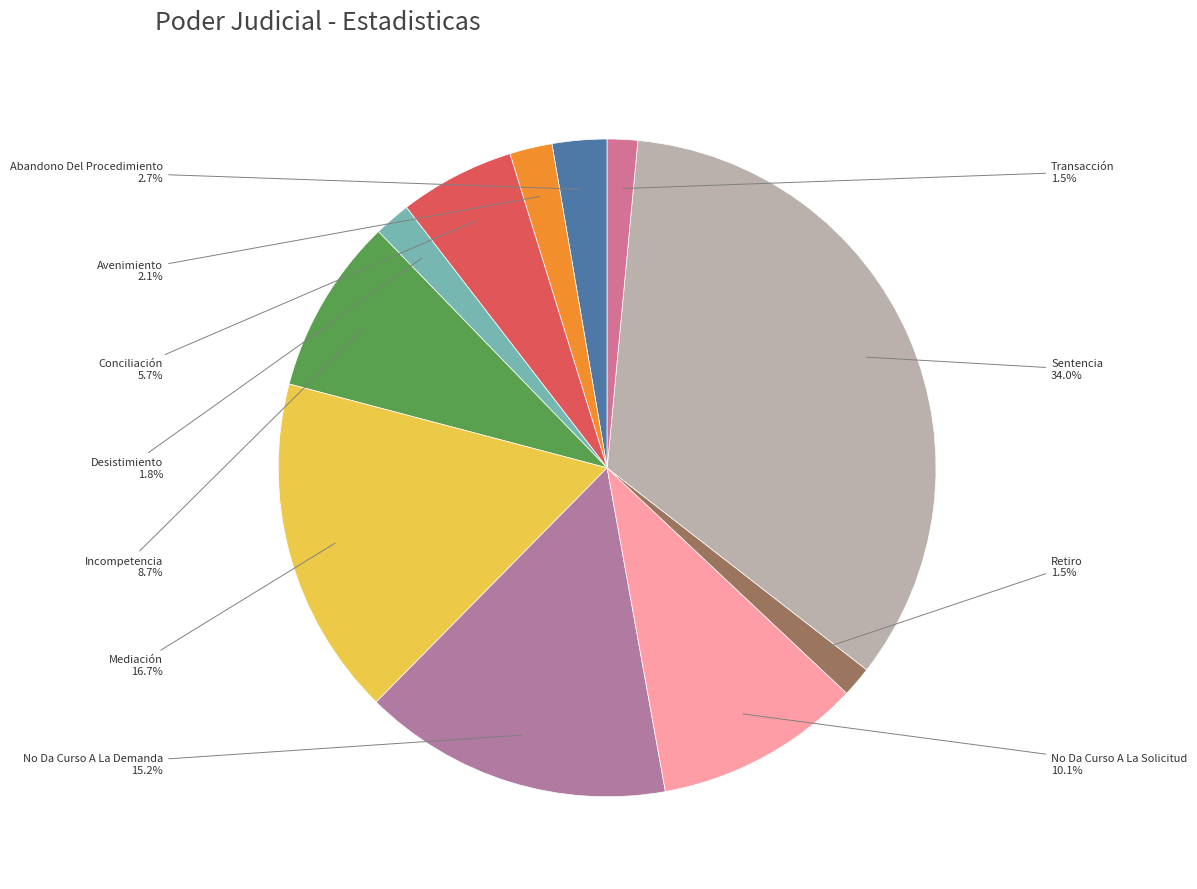

Is it true that No Da Curso A La Demanda is 4% of the pie?

False